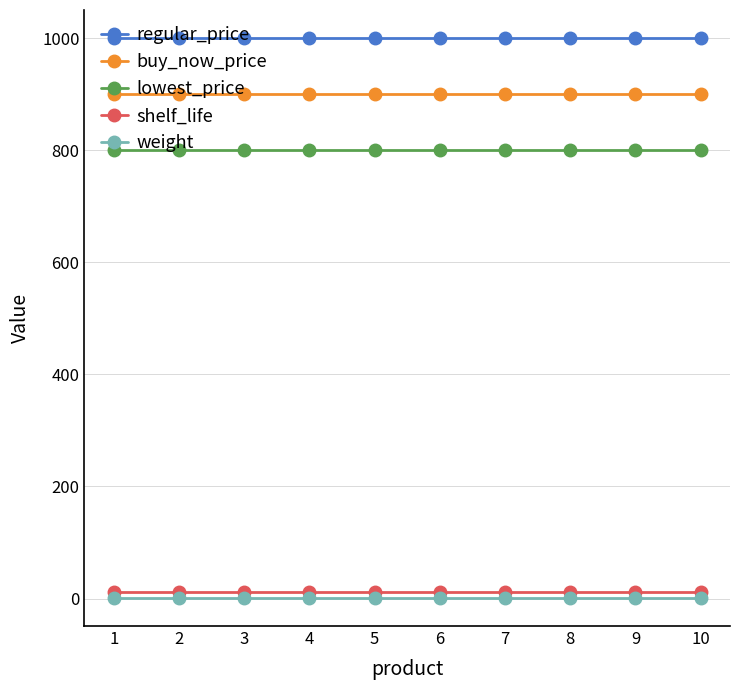

True or false: buy_now_price has a value of 296 at 5.

False